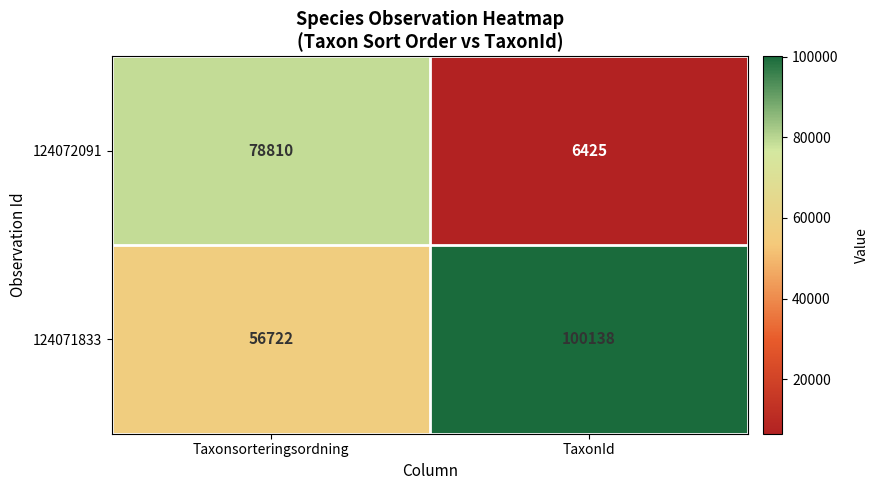

The value of 124072091 at TaxonId is 1404. True or false?

False